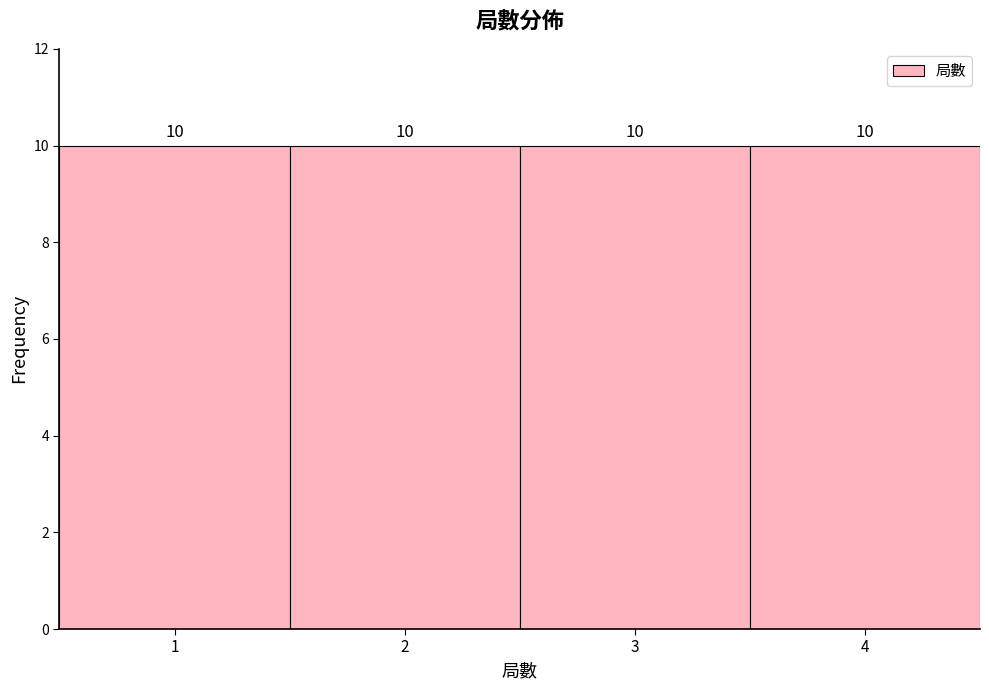

Reading left to right, transcribe this chart: for each bar, give the range it covers on the x-axis and its height.

0.5 to 1.5: 10
1.5 to 2.5: 10
2.5 to 3.5: 10
3.5 to 4.5: 10